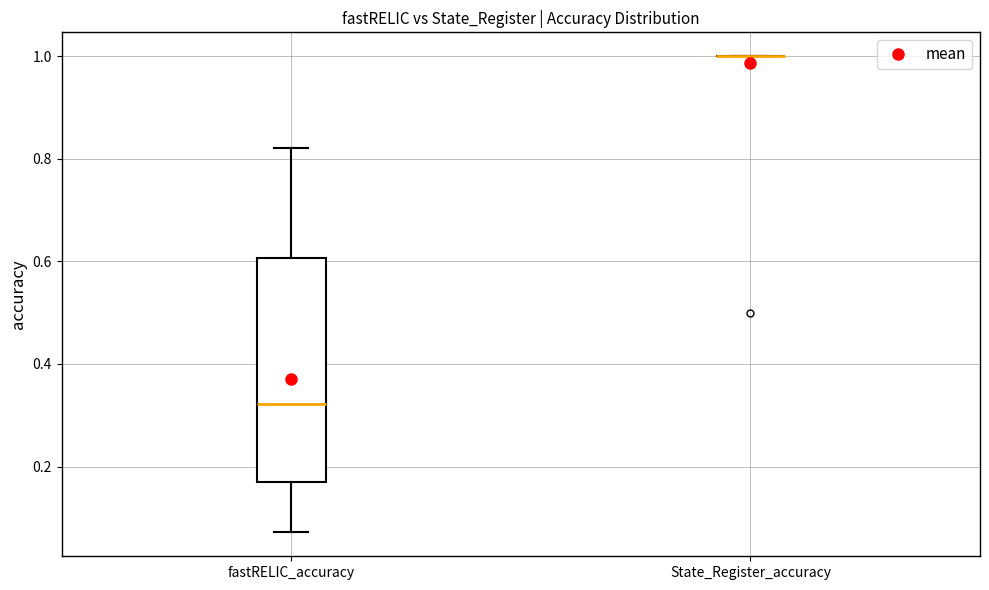

Reading left to right, transcribe this box plot: for each box, give where its median line is, the range the box spans, and where its two whiskers end, as read against the y-axis. The values are not printed on the chart, so give them approximately, as read against the axis.

fastRELIC_accuracy: median 0.32, box 0.16 to 0.60, whiskers 0.08 to 0.82
State_Register_accuracy: box collapsed to a line at 1.00, whiskers 1.00 to 1.00